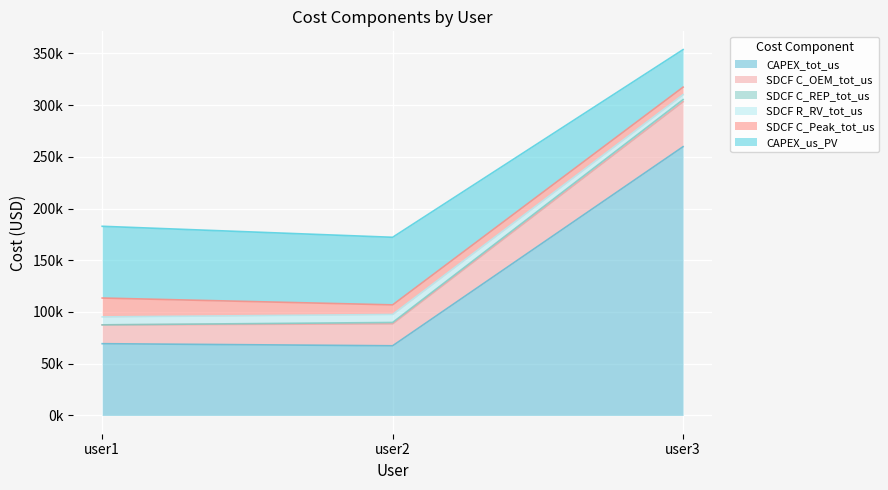

The SDCF R_RV_tot_us series shows 108737.4 at user3. True or false?

False